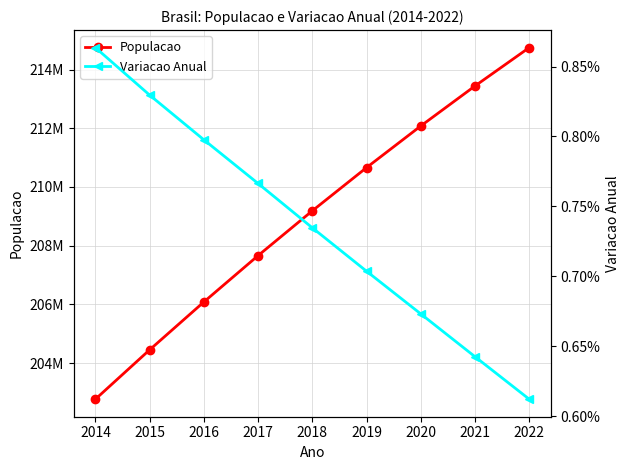

Rank the series by their average value, from lowest to highest.

Variacao Anual, Populacao